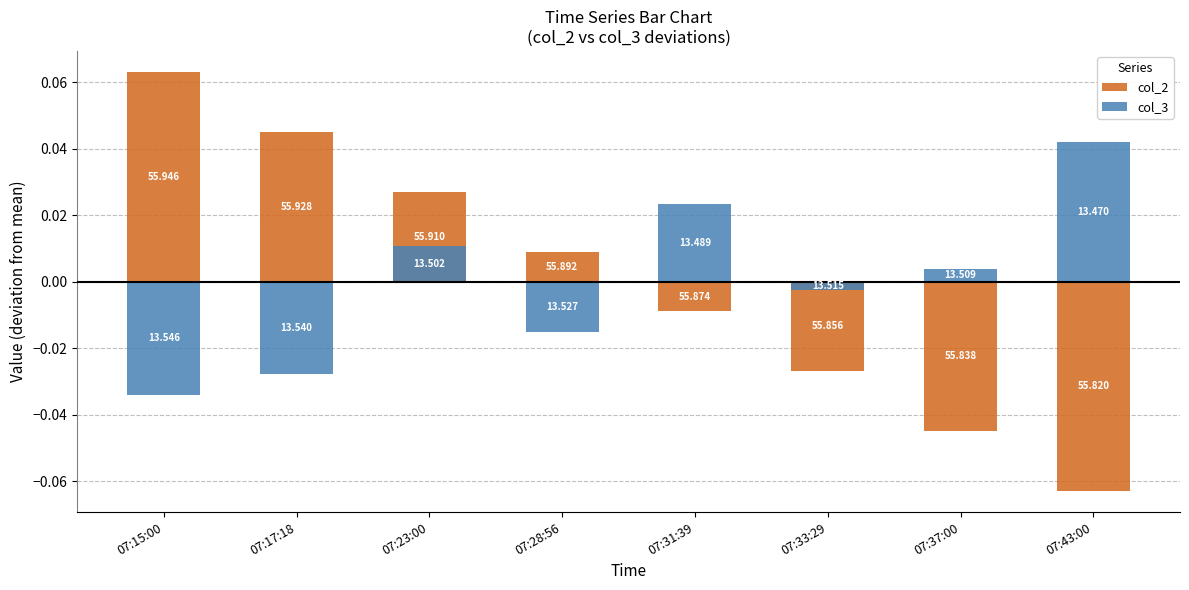

At which label is col_3 closest to 0?

07:33:29